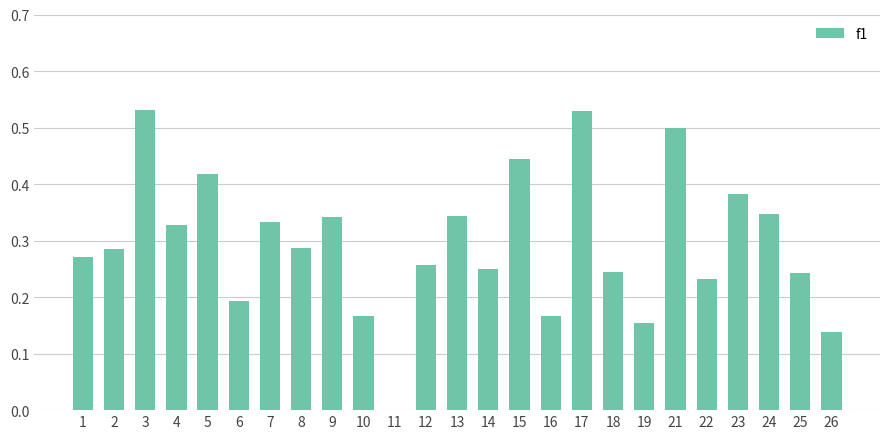

The value at 25 is 0.2. True or false?

True